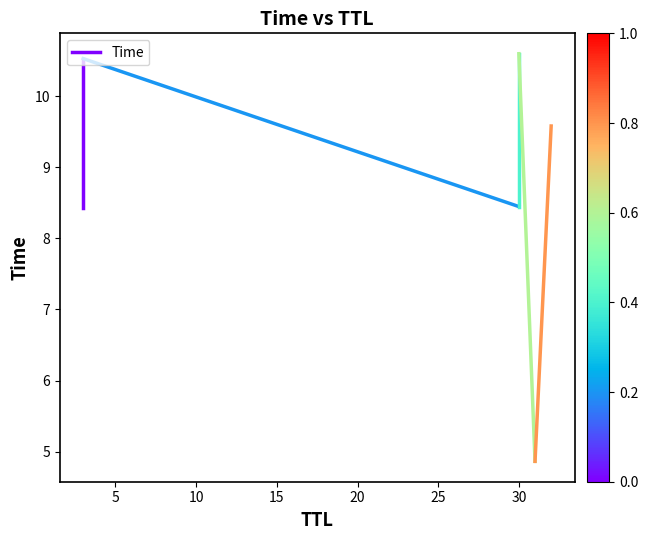

Is it true that the value at 0 is 4.8?

False